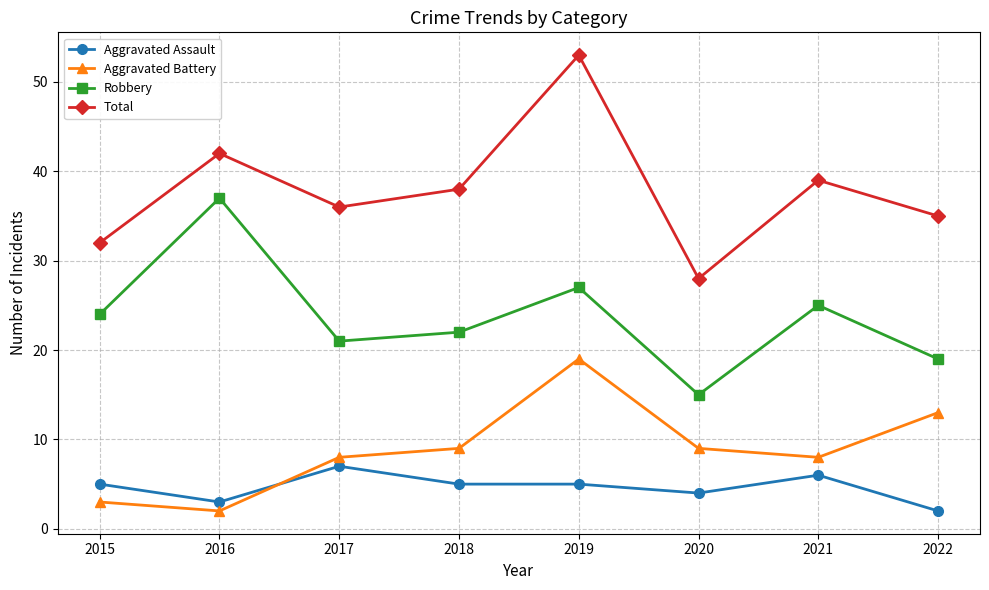

At 2022, list the series in order from largest to smallest.

Total, Robbery, Aggravated Battery, Aggravated Assault